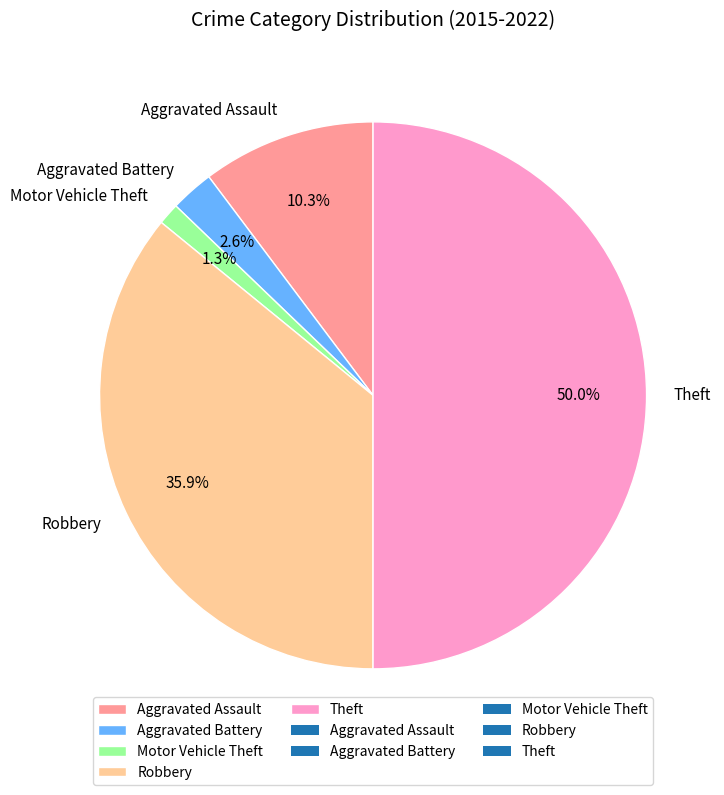

What percentage do Robbery and Aggravated Assault together represent?

46.2%